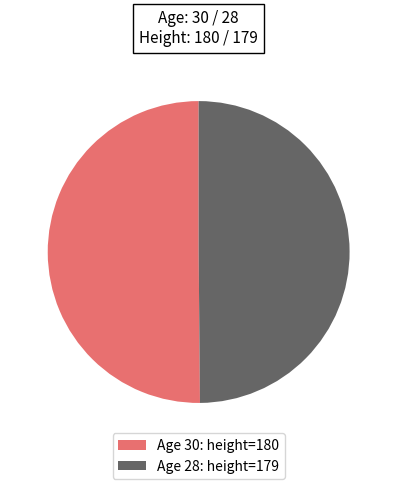

How many slices are in this pie chart?

2